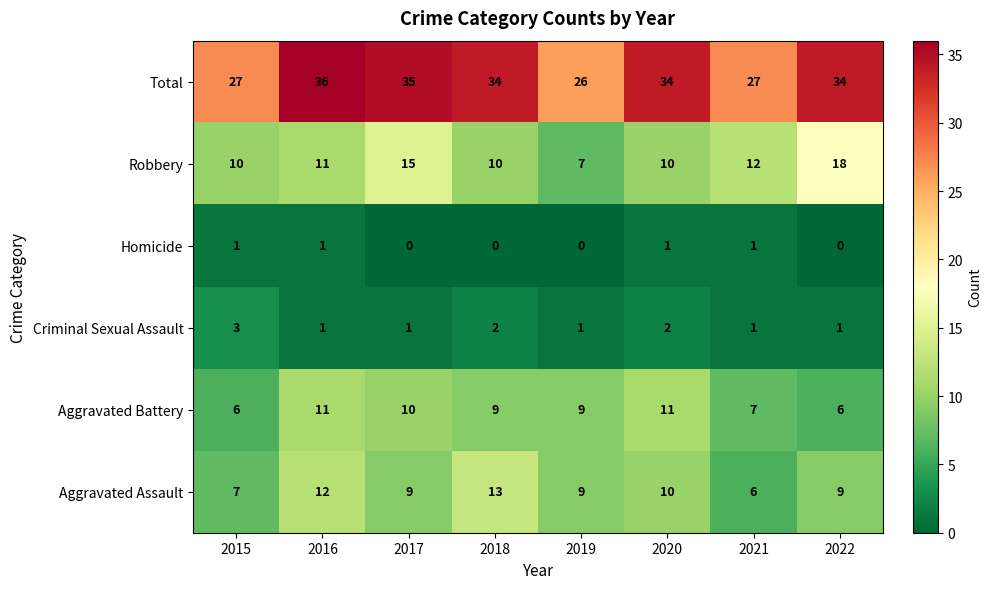

At how many categories does at least one series exceed 10?

8